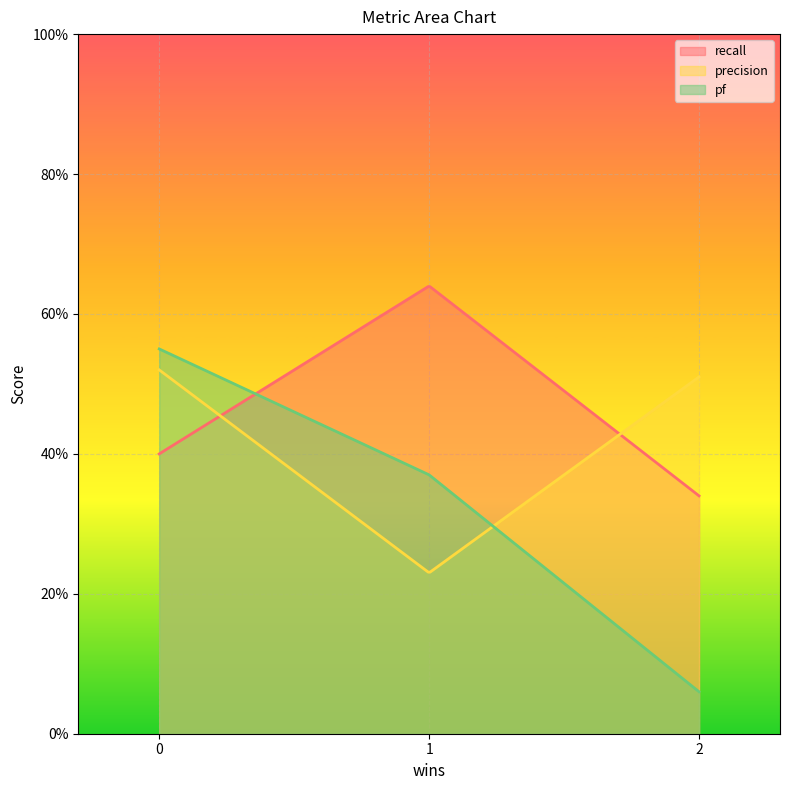

The value of recall at lmms.csv is 0.2. True or false?

False